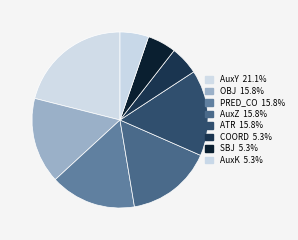

How many slices are in this pie chart?

8